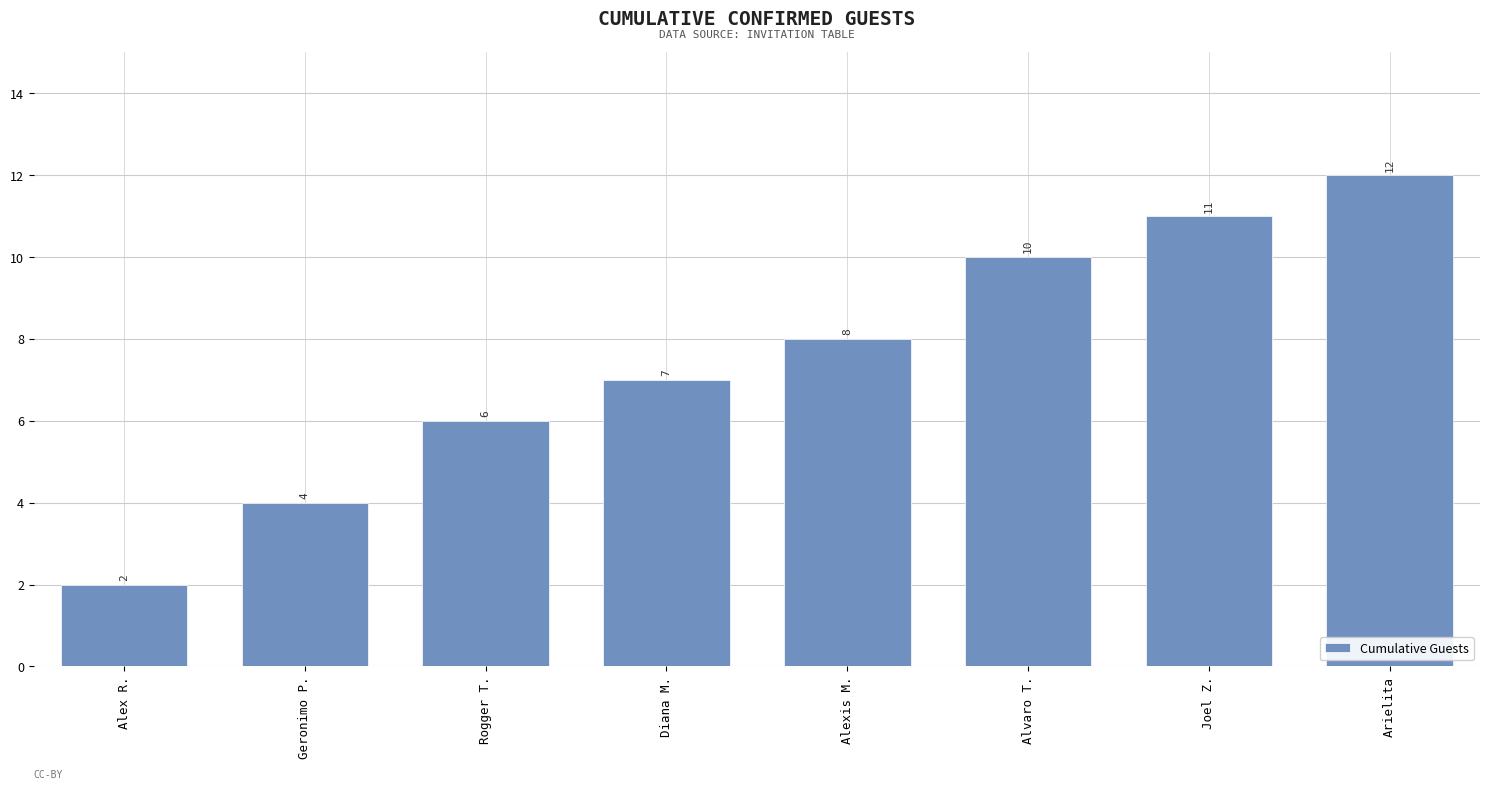

What is the maximum value shown in the chart?

12